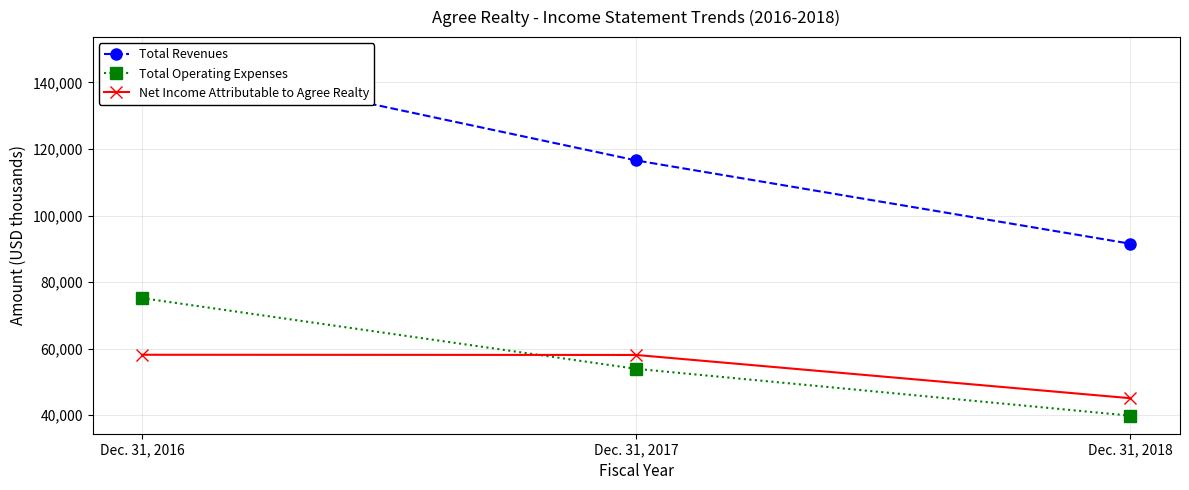

Which label corresponds to the largest value in the chart?

Dec. 31, 2016